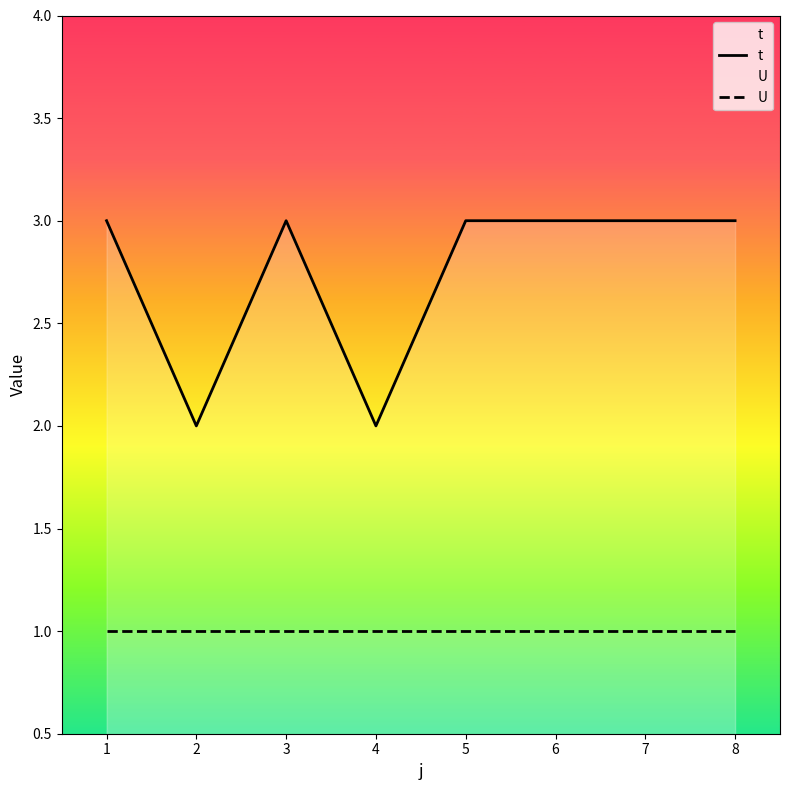

How many data points does each series have?

8